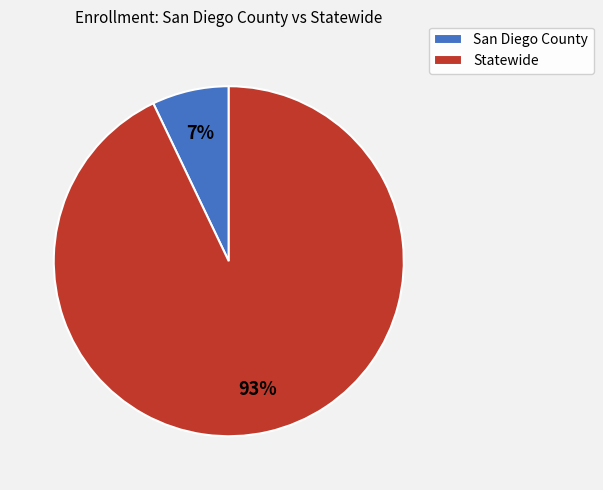

Is it true that Statewide is 99% of the pie?

False